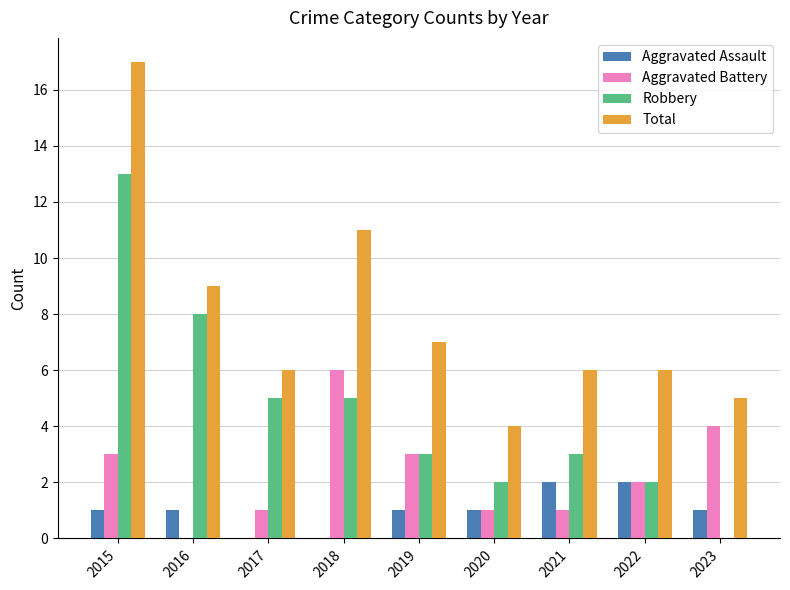

Reading right to left, extract all data points from this chart.

Aggravated Assault: 1	2	2	1	1	0	0	1	1
Aggravated Battery: 4	2	1	1	3	6	1	0	3
Robbery: 0	2	3	2	3	5	5	8	13
Total: 5	6	6	4	7	11	6	9	17